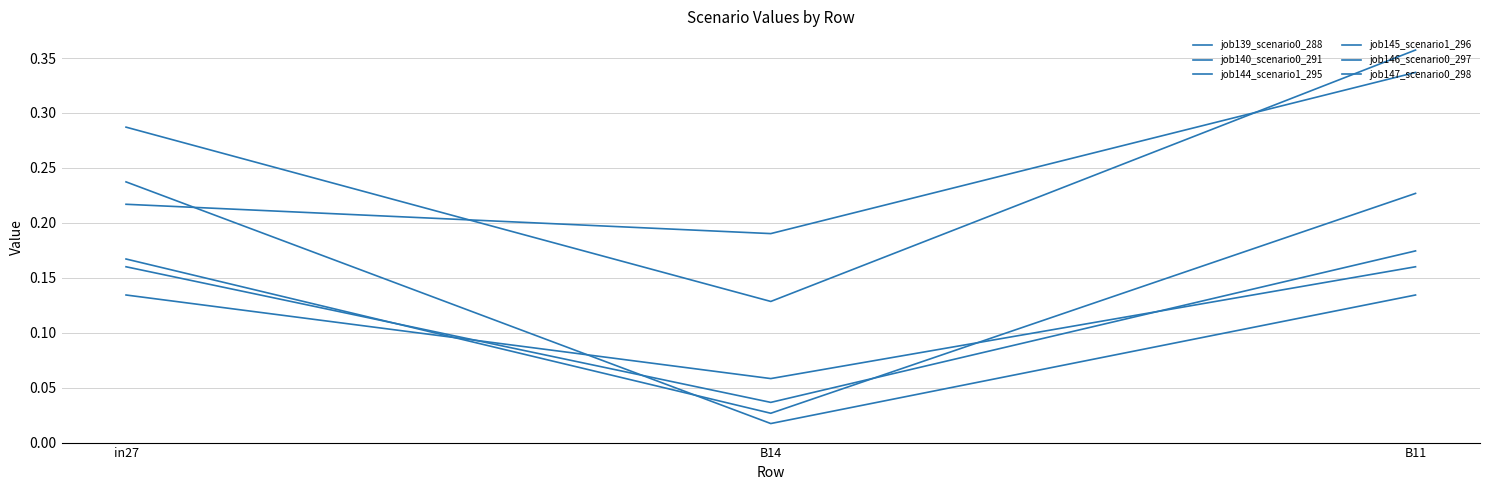

Is this an area chart (filled region under the line)?

No